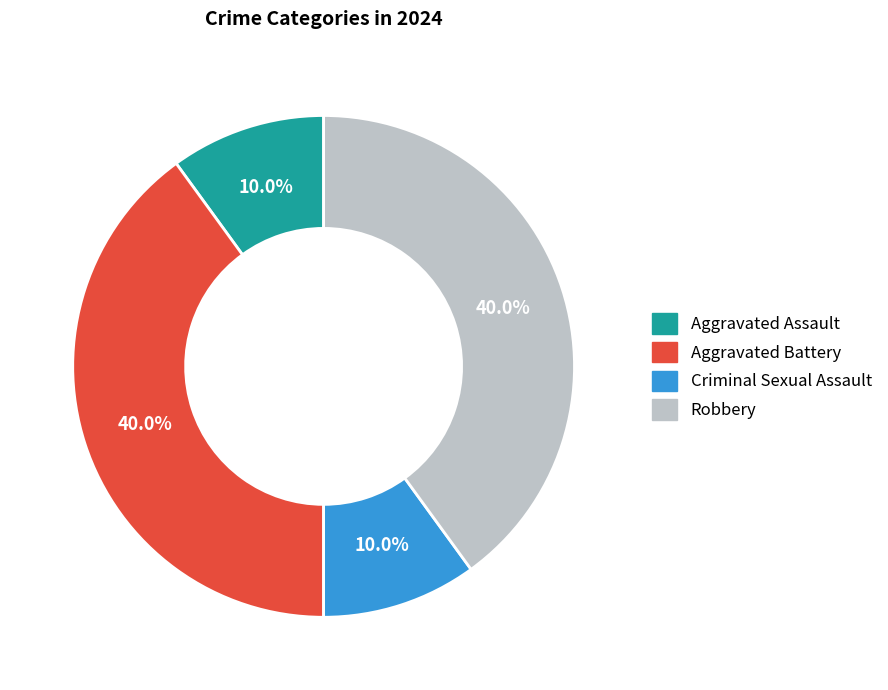

The Aggravated Battery slice represents 40% of the pie. True or false?

True